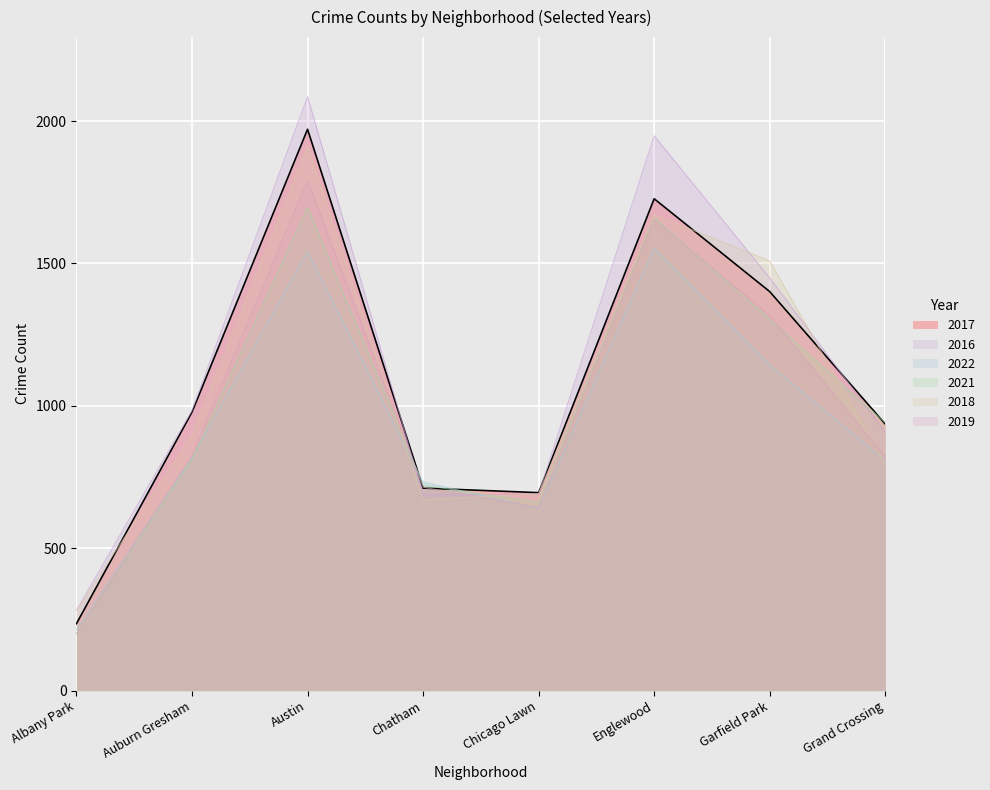

Between which two adjacent categories do 2018 and 2017 first intersect?

Albany Park and Auburn Gresham